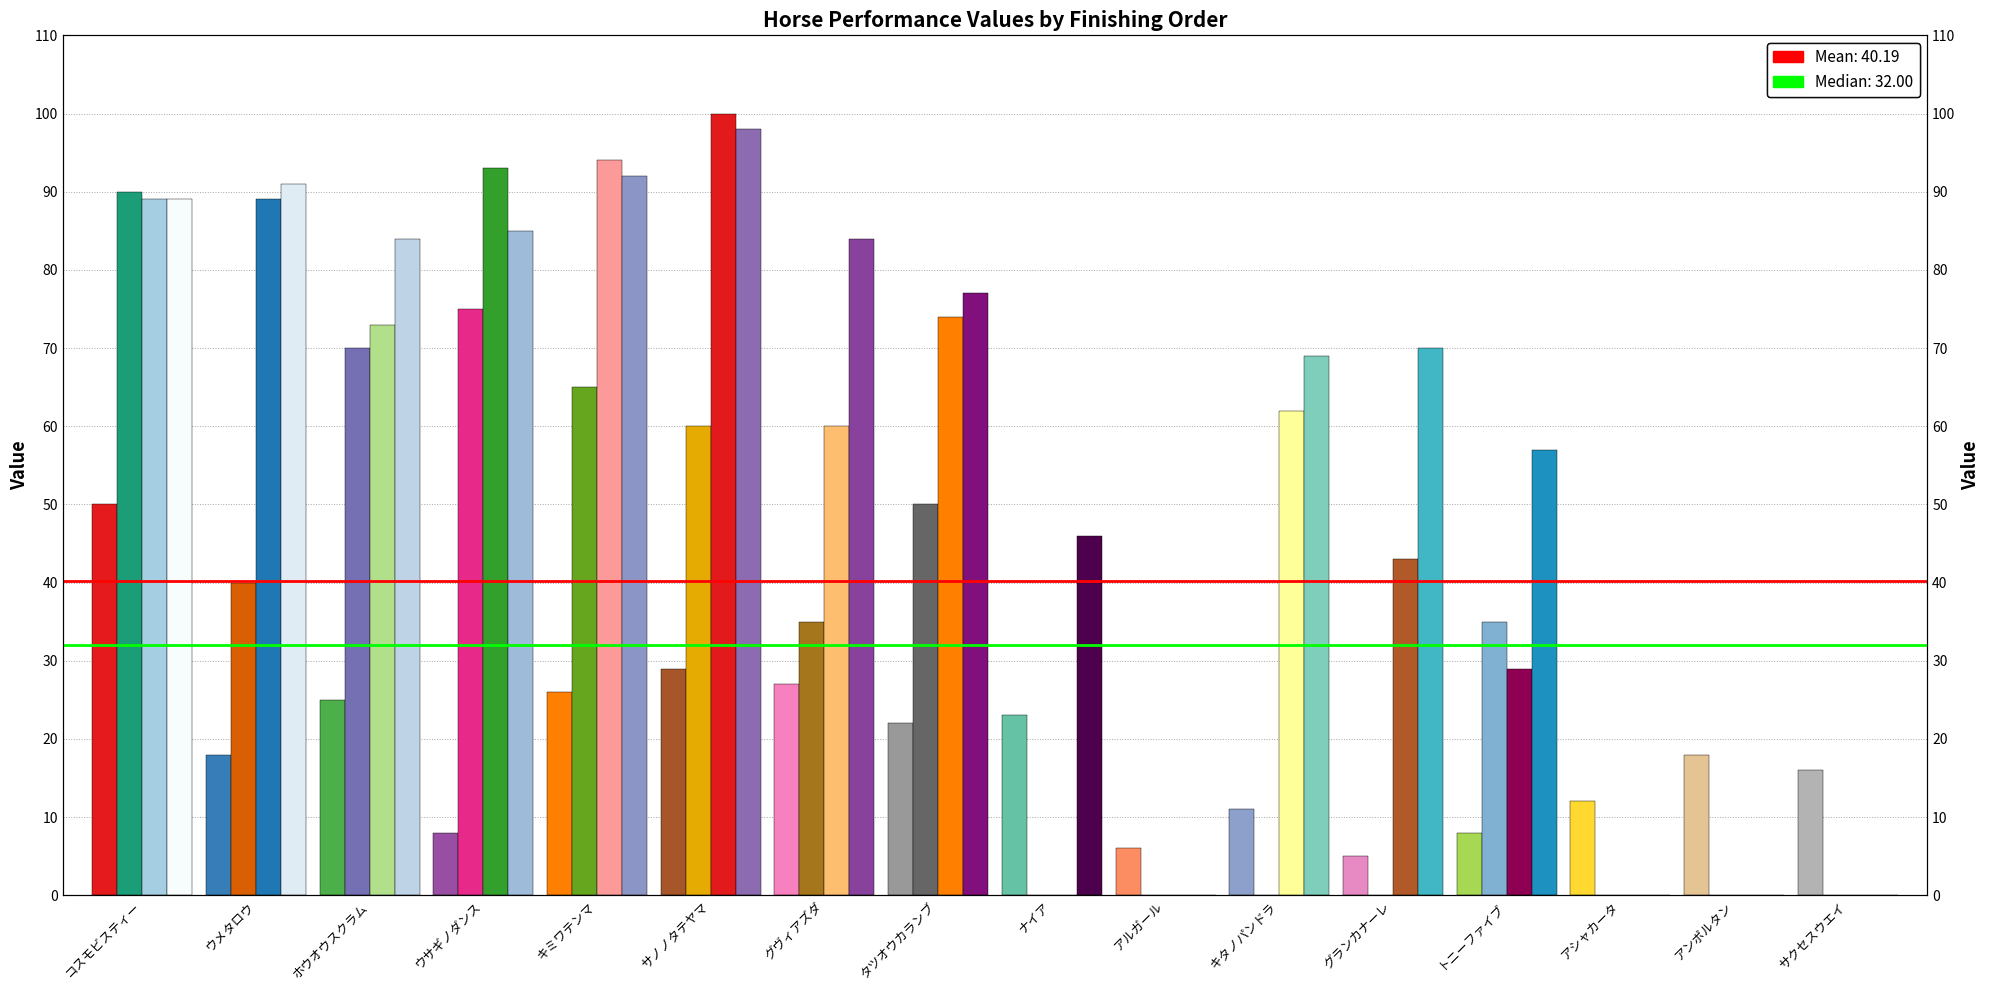

Is it true that AG 値 equals 89 at ウメタロウ?

True